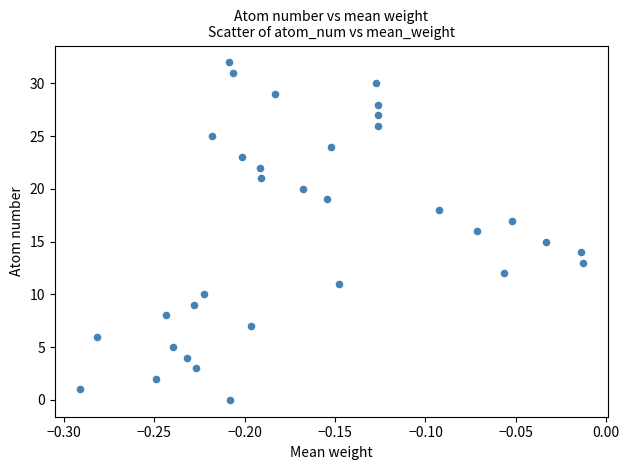

What is the range of Y values (max minus min)?

32